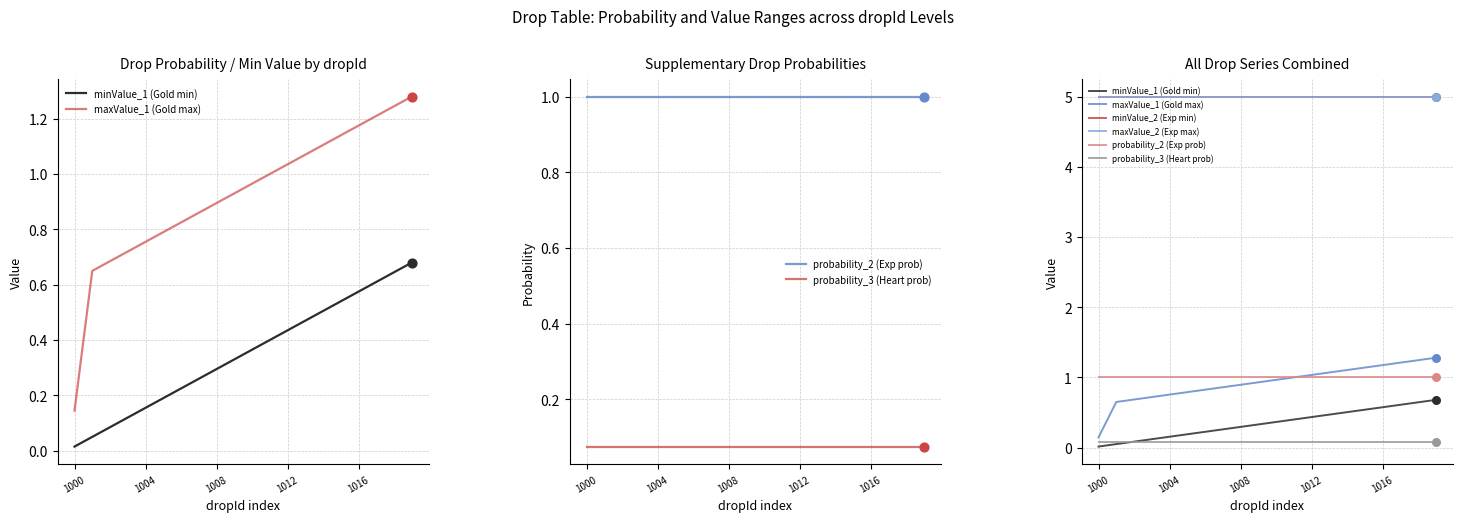

Which series has the largest total across all categories?

minValue_2 (Exp min)